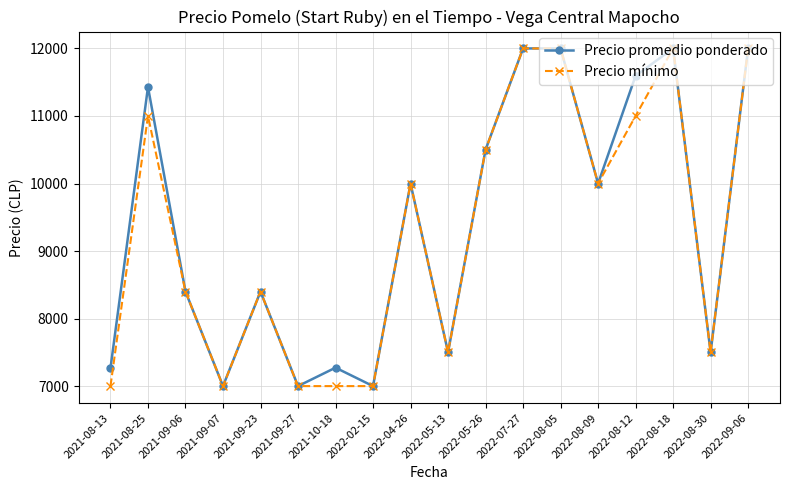

What is the difference between the highest and lowest values at 2021-08-13?

266